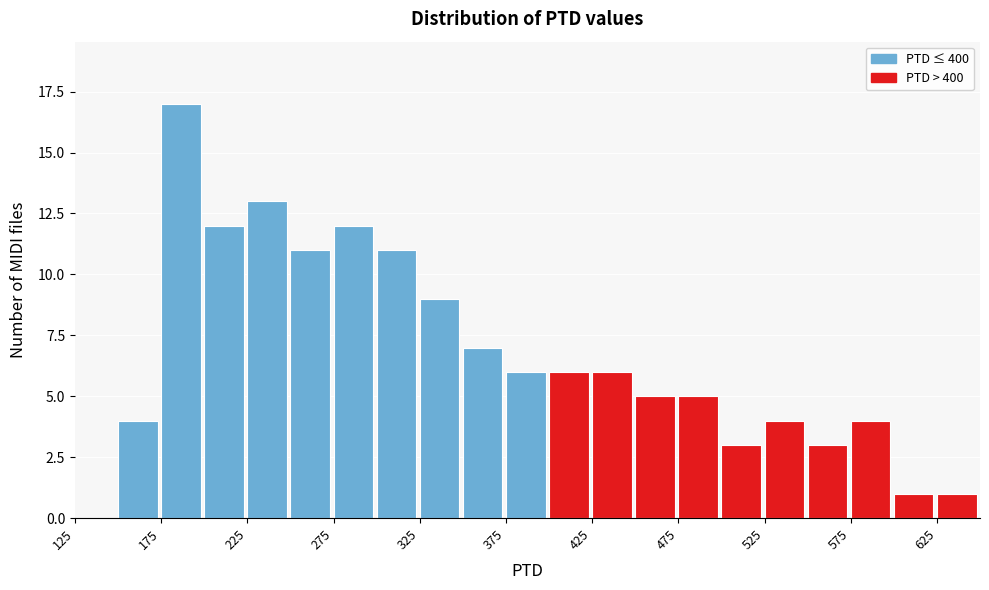

Reading left to right, transcribe this chart: for each bar, give the range it covers on the x-axis and its height. The values are not printed on the chart, so give them approximately, as read against the axis.

125 to 150: 0
150 to 175: 4
175 to 200: 17
200 to 225: 12
225 to 250: 13
250 to 275: 11
275 to 300: 12
300 to 325: 11
325 to 350: 9
350 to 375: 7
375 to 400: 6
400 to 425: 6
425 to 450: 6
450 to 475: 5
475 to 500: 5
500 to 525: 3
525 to 550: 4
550 to 575: 3
575 to 600: 4
600 to 625: 1
625 to 650: 1